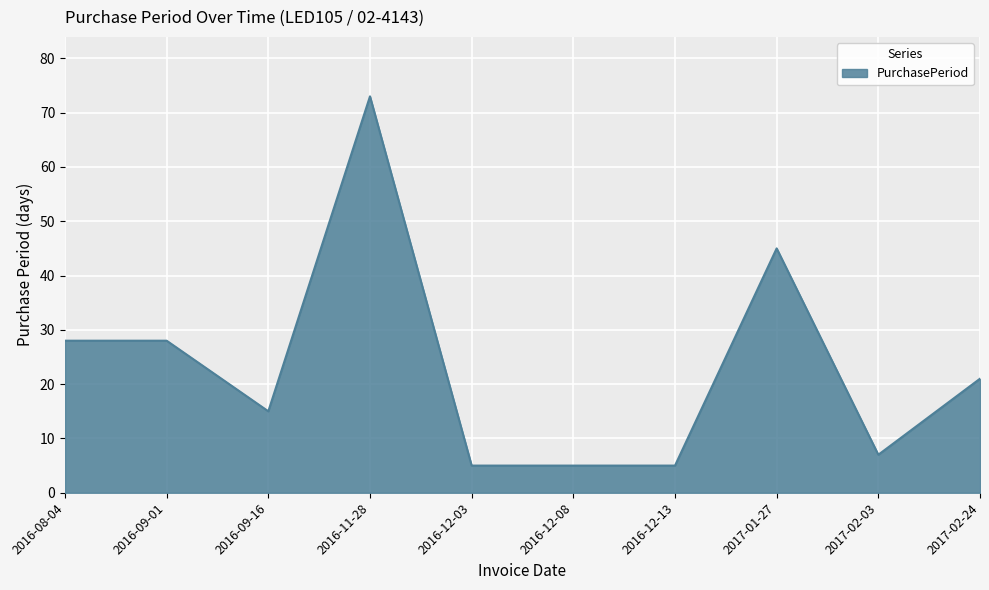

What is the sum of all values?

232